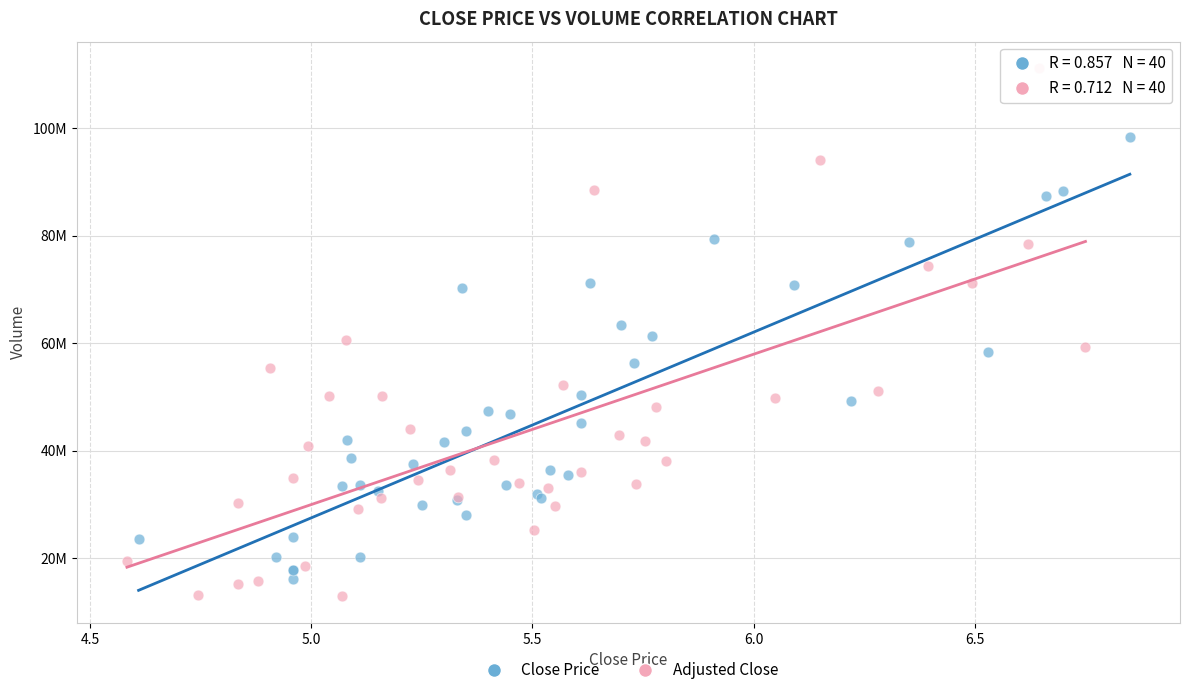

Which series reaches the minimum Y coordinate?

Adjusted Close